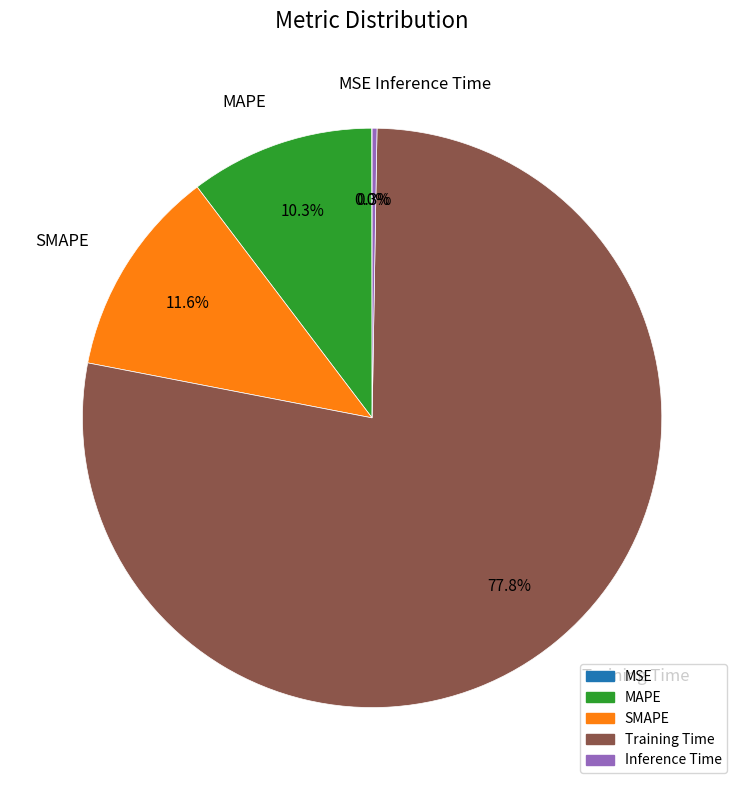

Which category has the biggest portion of the pie?

Training Time